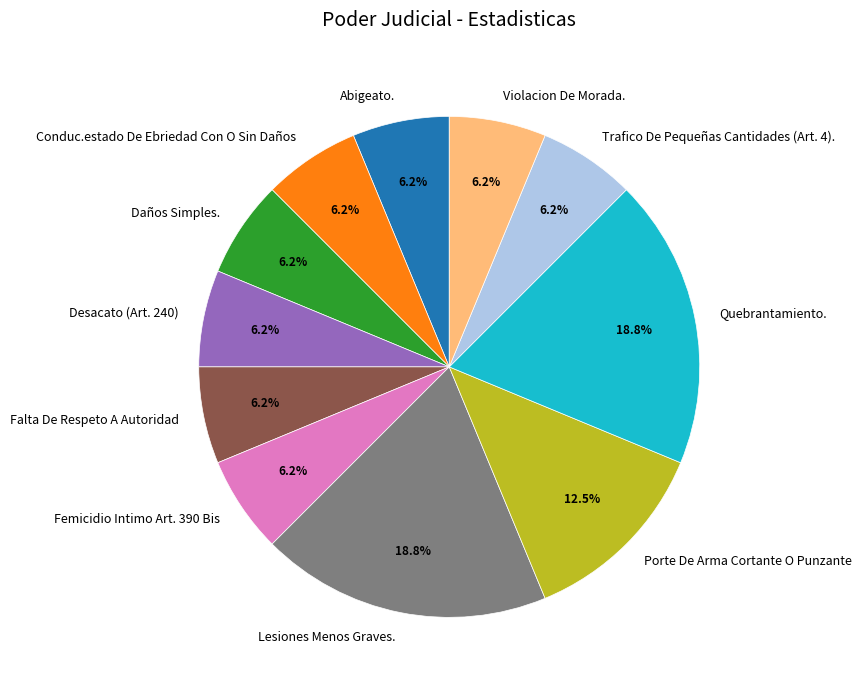

To the nearest percent, what percentage of the pie is Trafico De Pequeñas Cantidades (Art. 4).?

6%